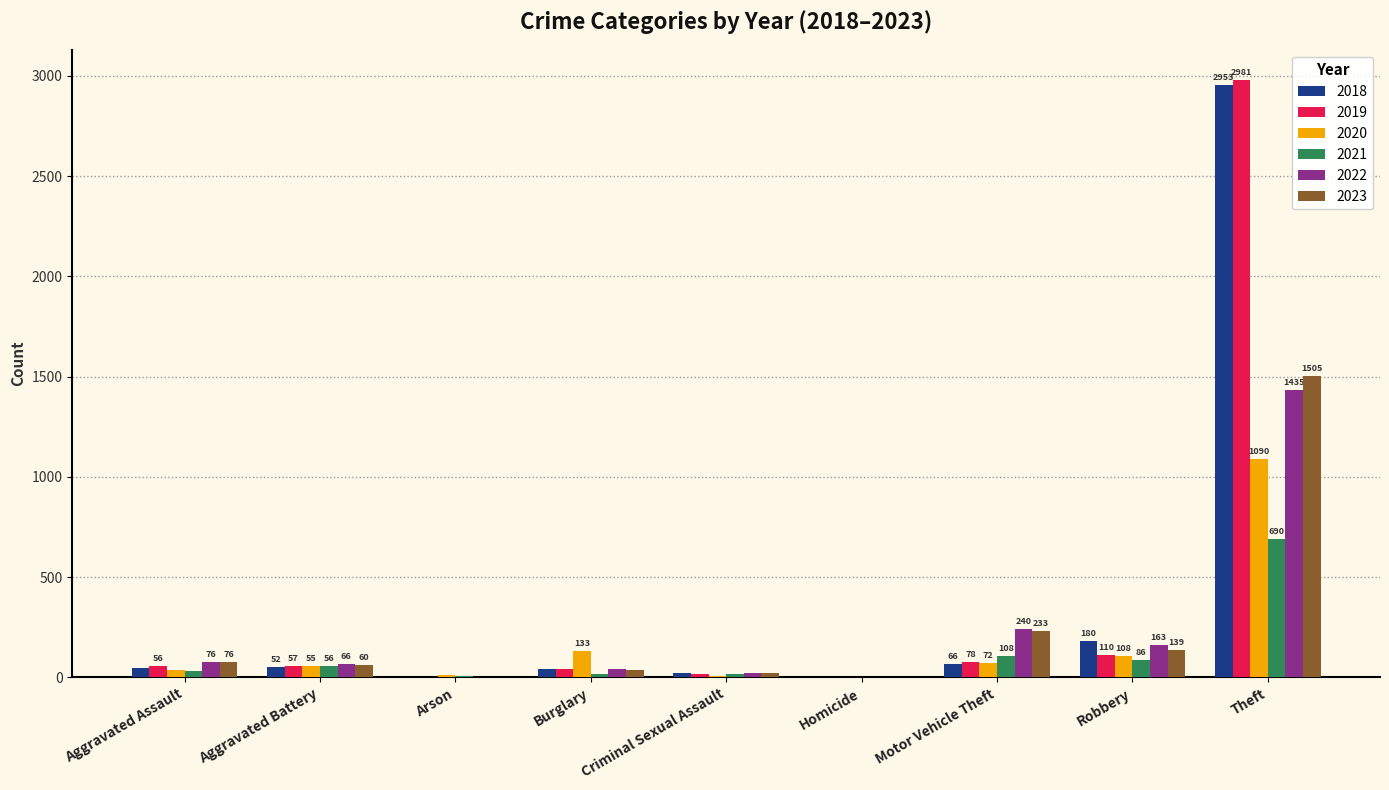

How many series are shown in this chart?

6